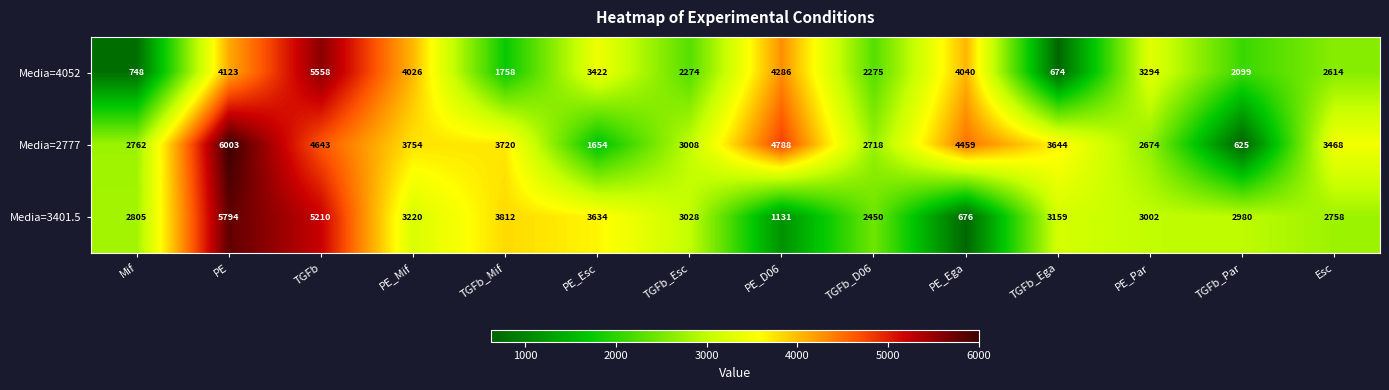

What is the minimum value shown in the chart?

625